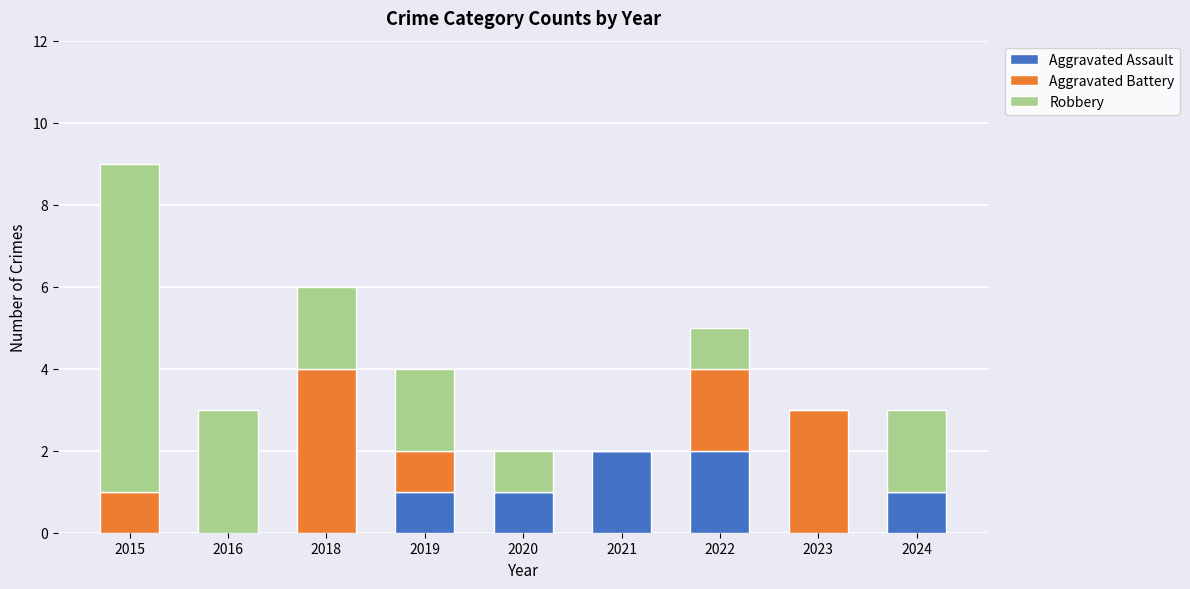

The Aggravated Assault series shows 1 at 2024. True or false?

True